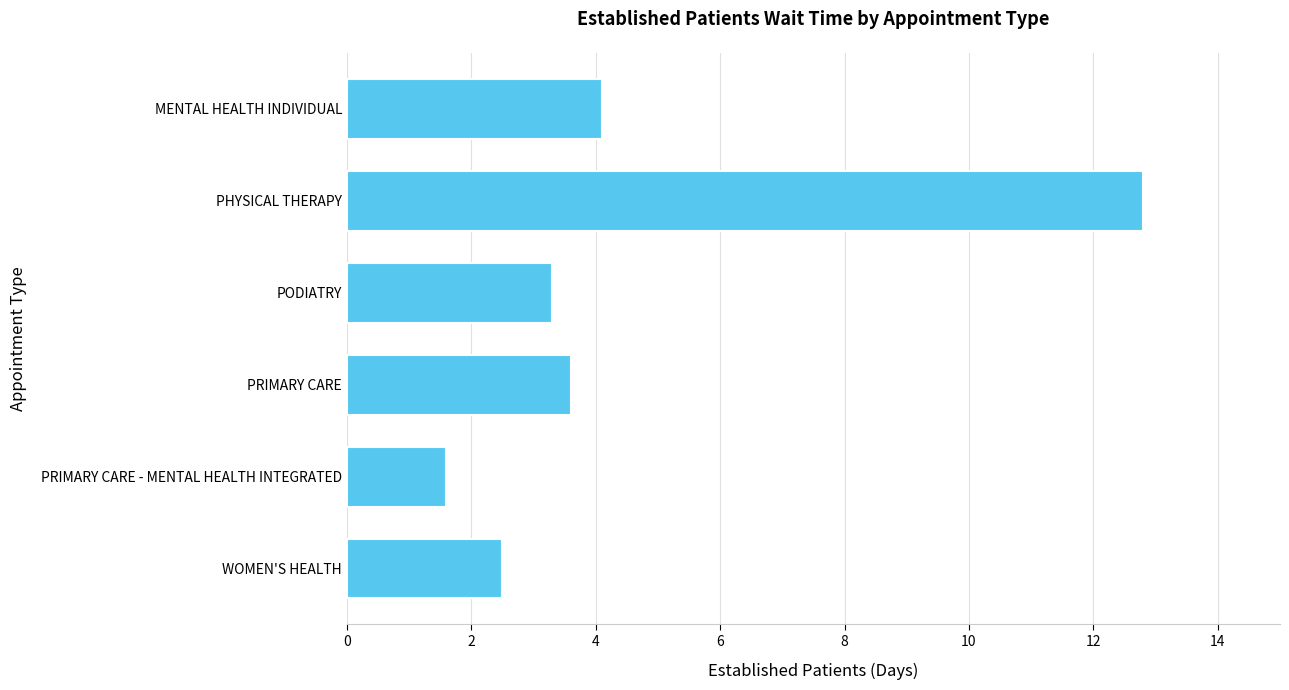

Rank the categories by value from highest to lowest.

PHYSICAL THERAPY, MENTAL HEALTH INDIVIDUAL, PRIMARY CARE, PODIATRY, WOMEN'S HEALTH, PRIMARY CARE - MENTAL HEALTH INTEGRATED